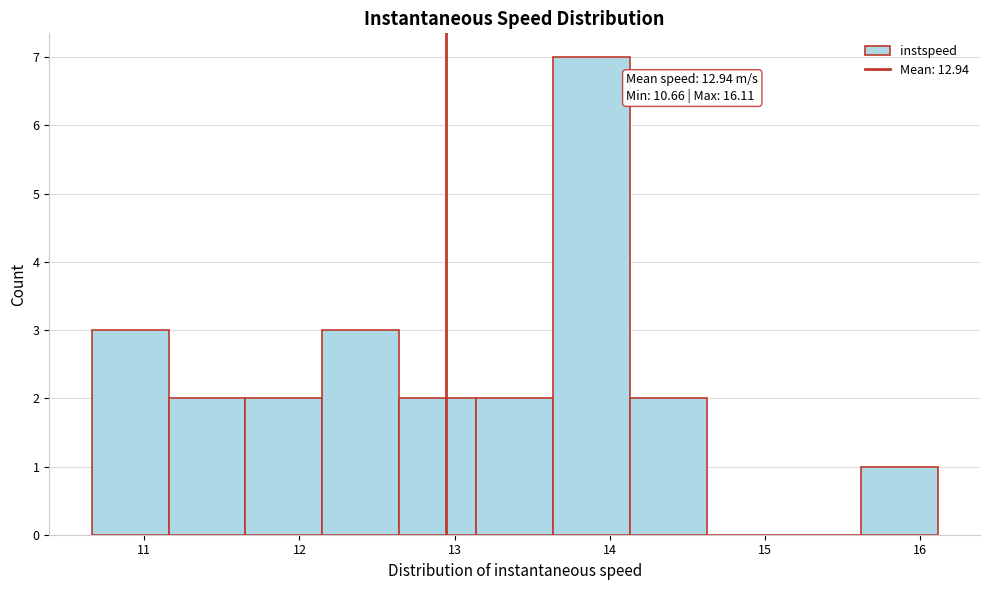

Over which range of the x-axis is the bar tallest?

13.6 to 14.1